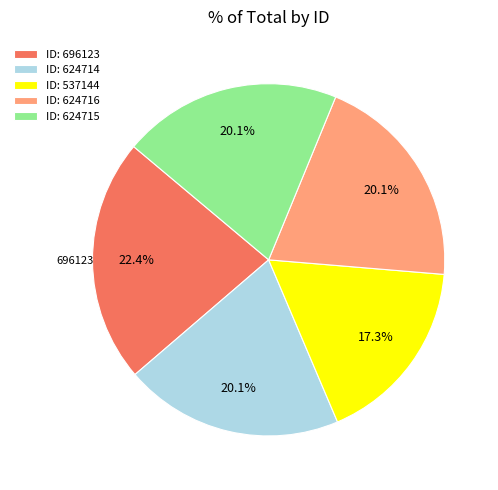

Approximately how many times larger is the value at ID: 624714 compared to ID: 624715?

1.0